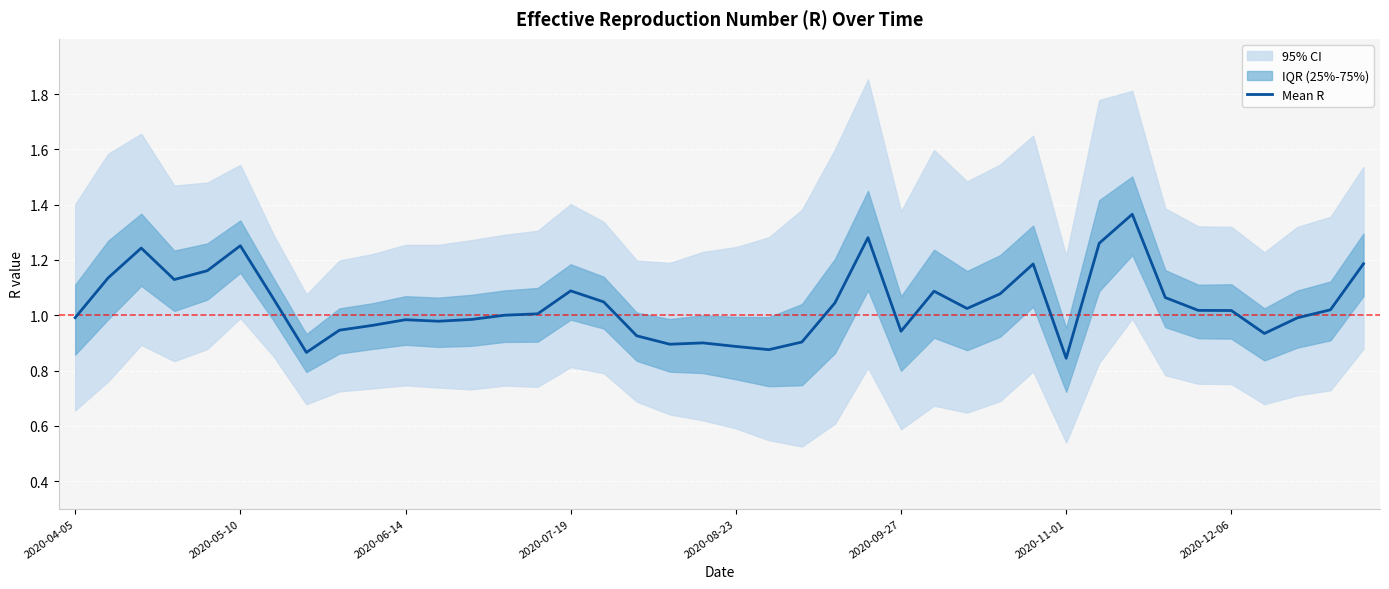

How many lines are shown in the chart?

1